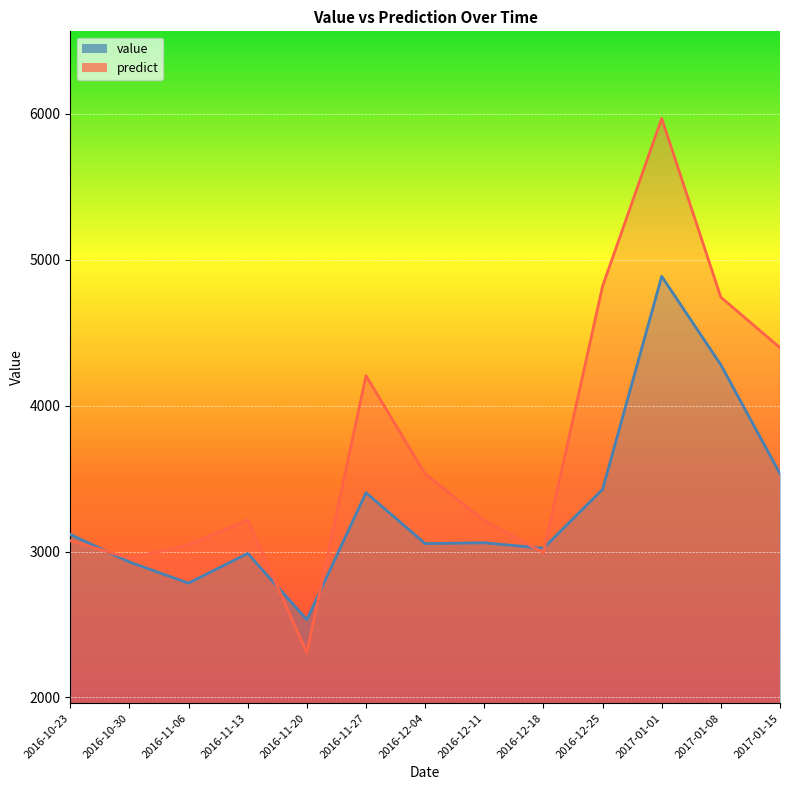

What is the sum of all value values?

43017.2